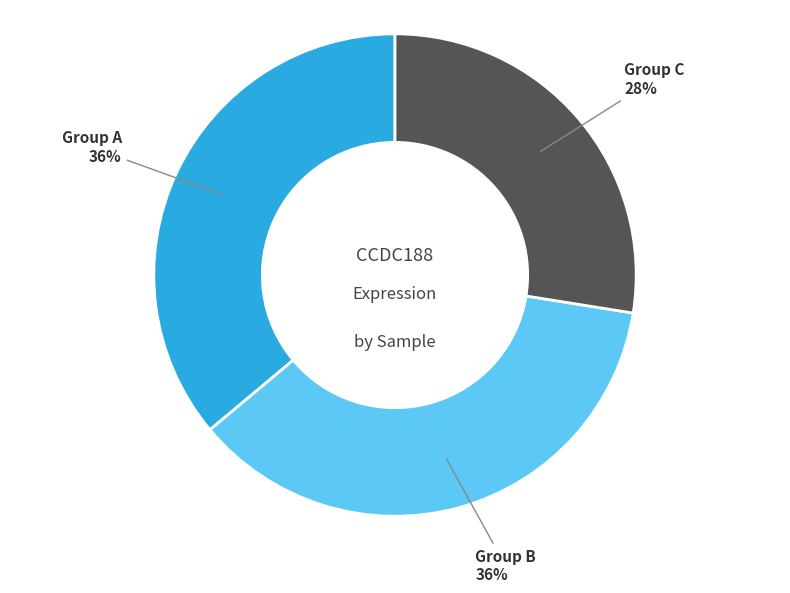

Is there a majority slice in this chart?

No